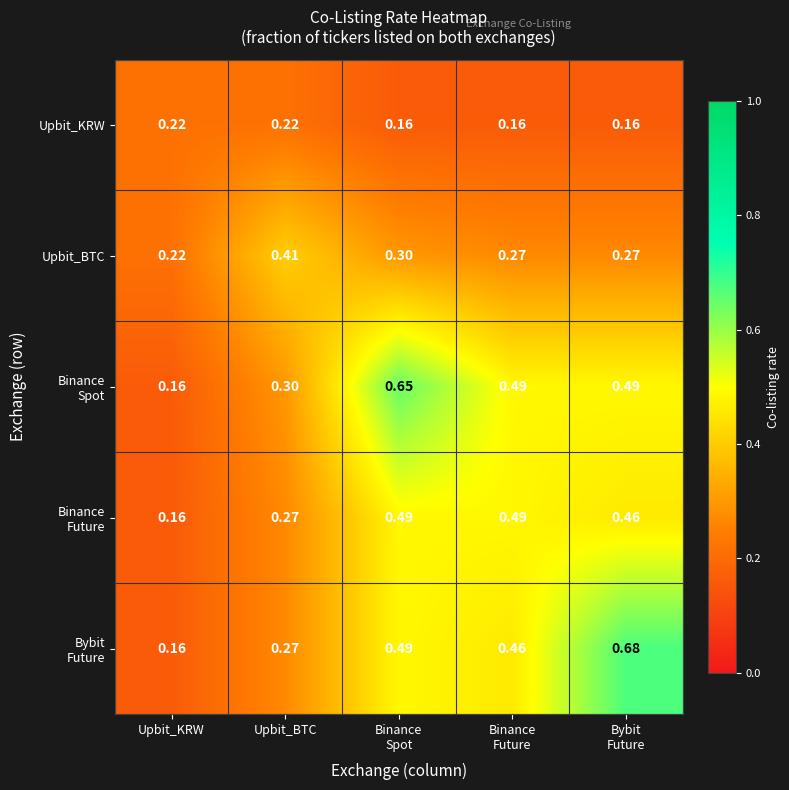

What is the total value across all series at Bybit
Future?

2.1